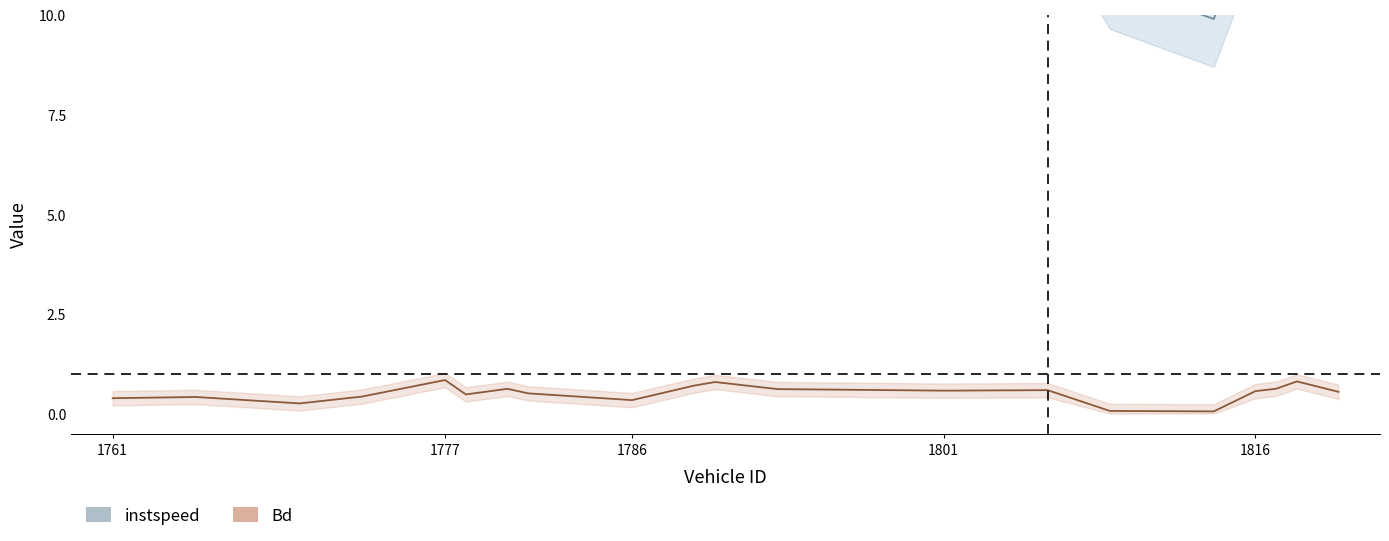

Where is the first local maximum for Bd?

1777